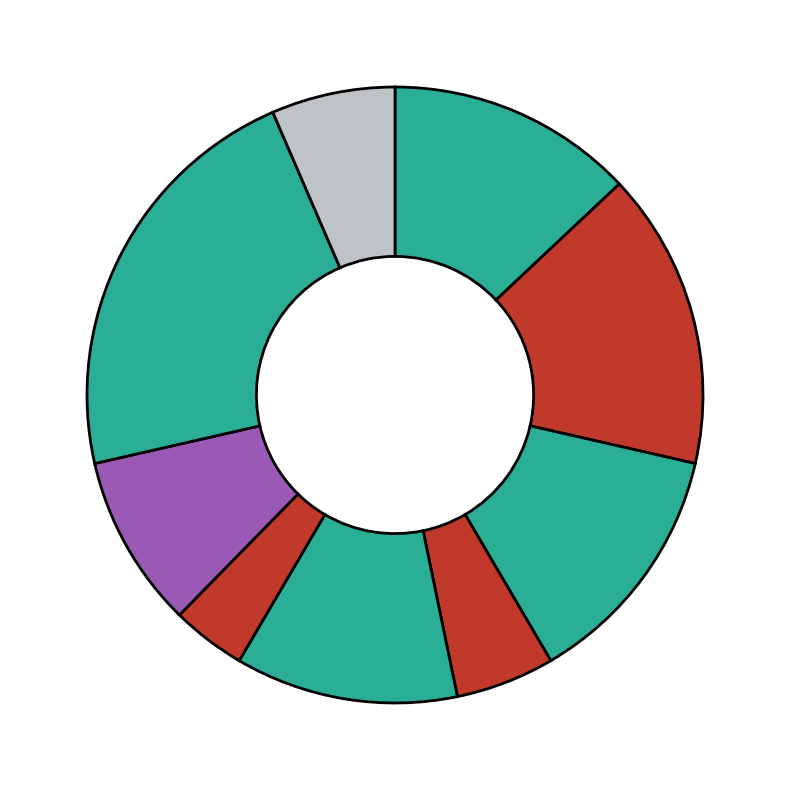

Does any single category account for the majority?

No